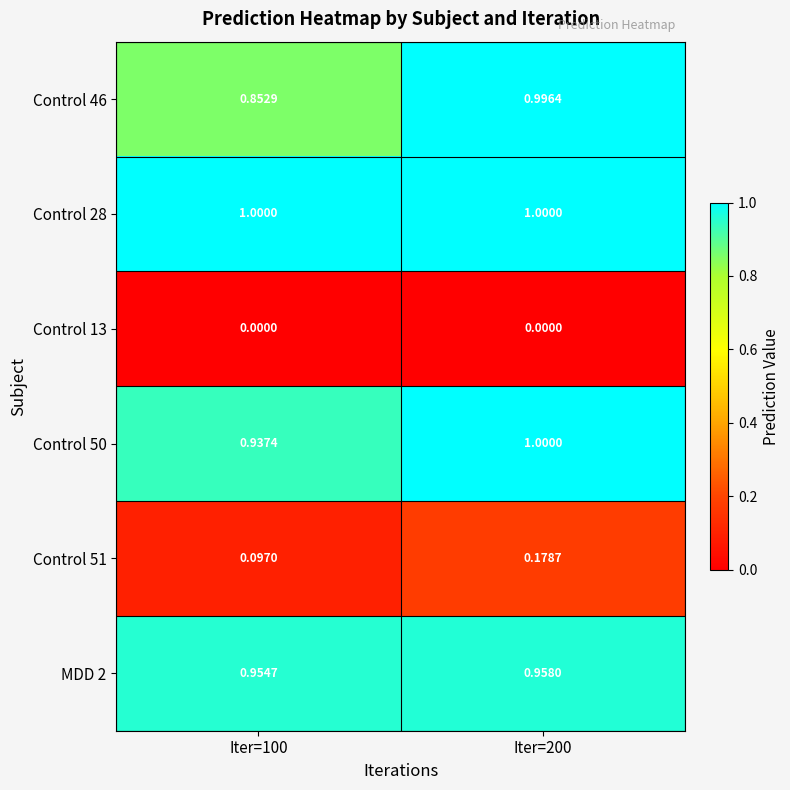

What is the total value across all series at Iter=100?

3.8